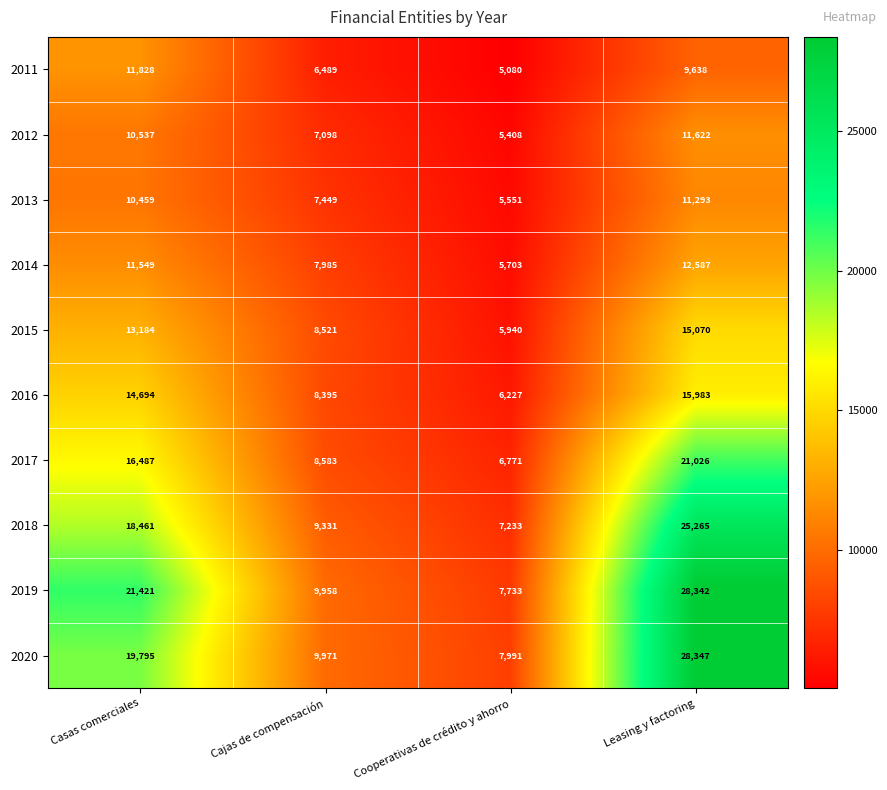

What is the average value of the 2019 series?

16864